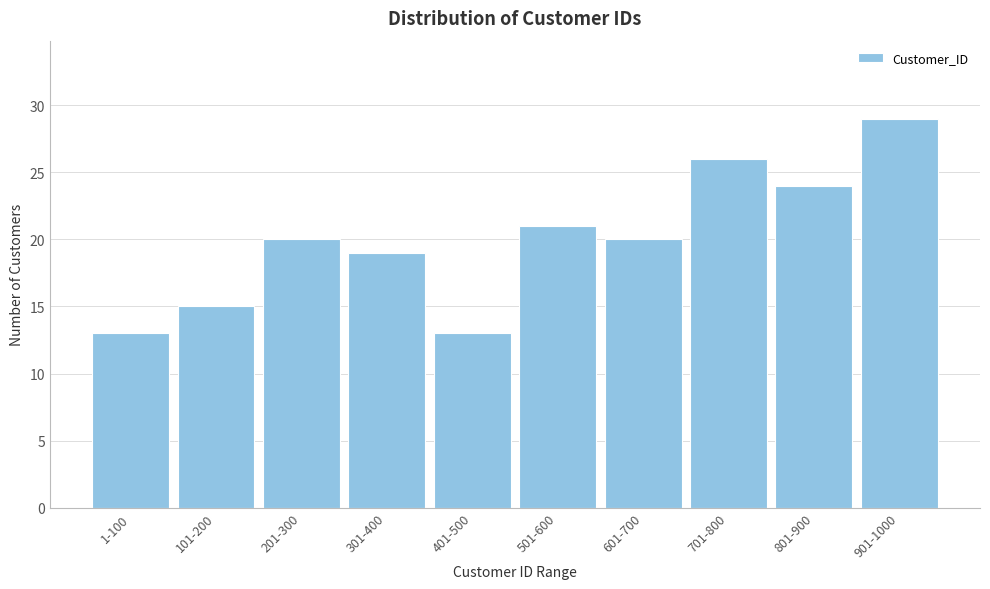

Reading left to right, what are all the values shown in this chart?

13	15	20	19	13	21	20	26	24	29